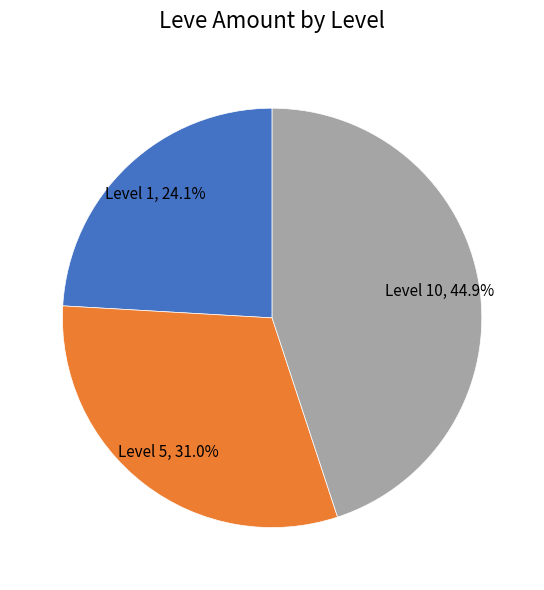

Is the sum of Level 5 and Level 10 greater than half?

Yes